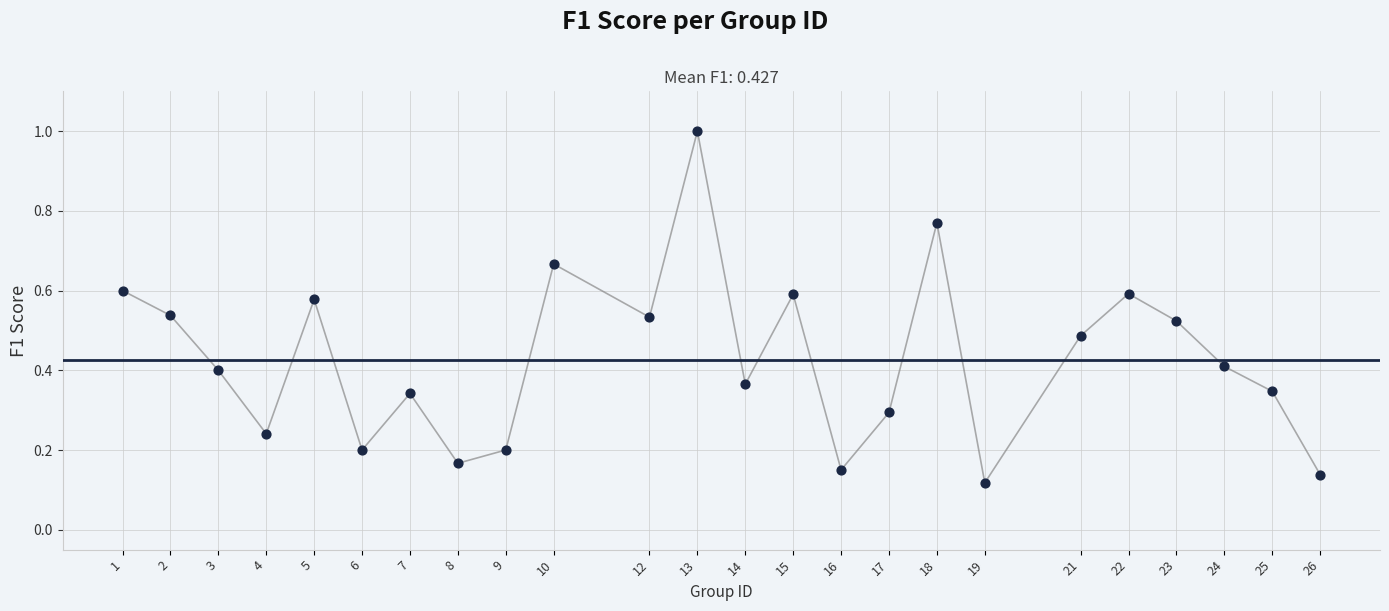

What is the range of Y values (max minus min)?

0.9